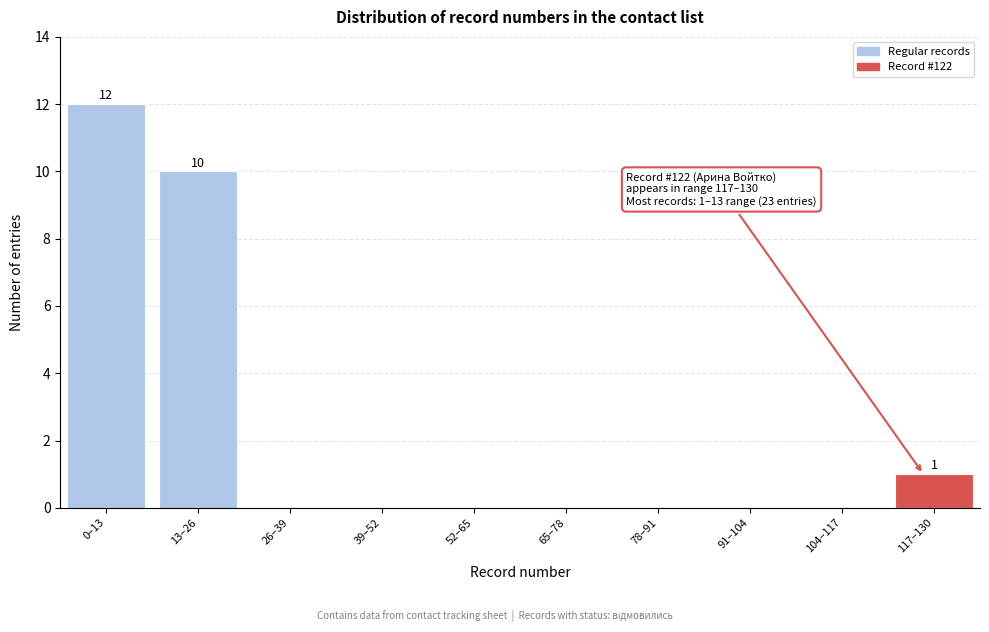

Reading right to left, extract all data points from this chart.

117–130=1	104–117=0	91–104=0	78–91=0	65–78=0	52–65=0	39–52=0	26–39=0	13–26=10	0–13=12